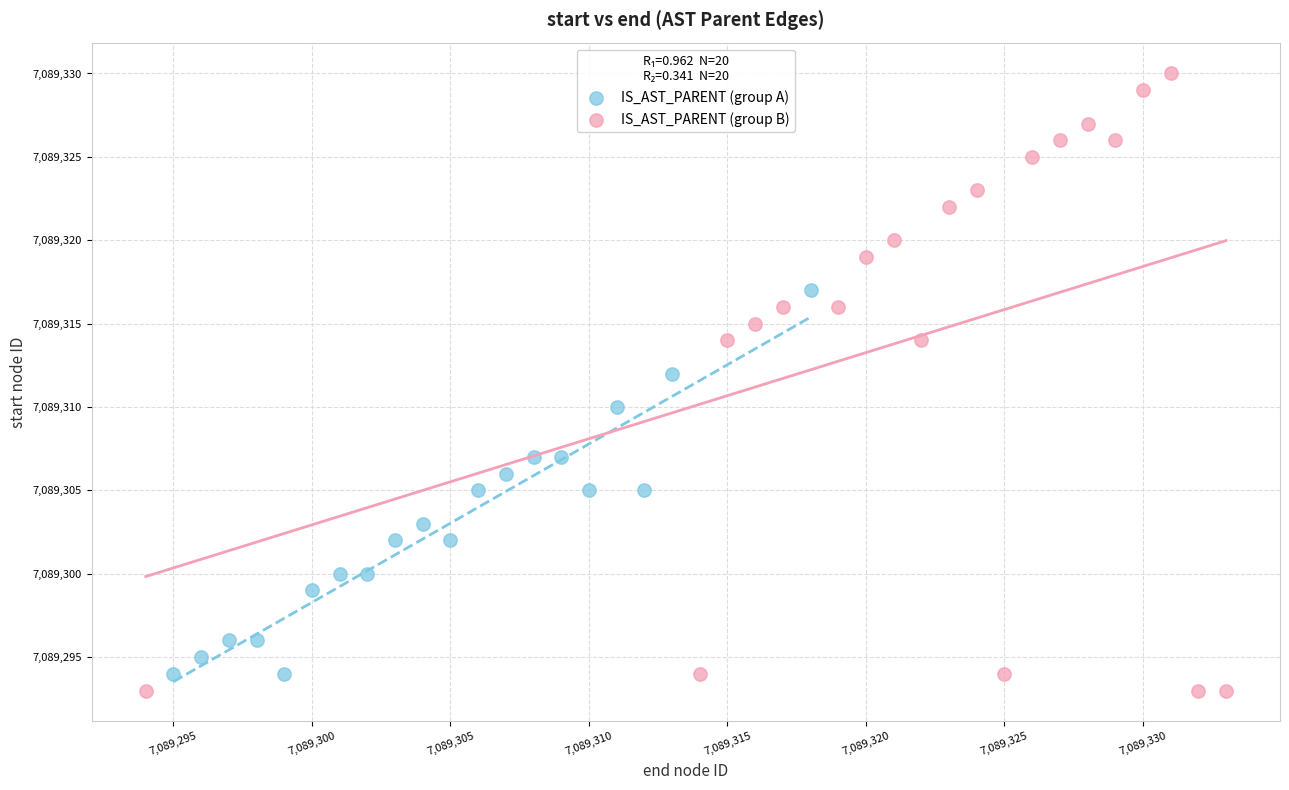

Which series has the largest Y range (max minus min)?

IS_AST_PARENT (group B)